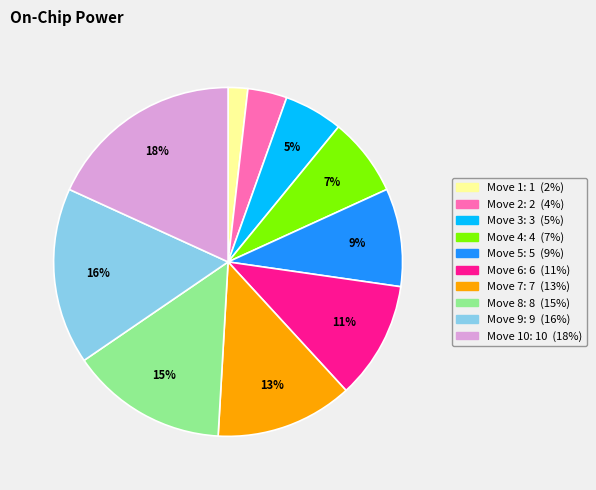

To the nearest percent, what is the difference between the largest and smallest slice percentages?

16%